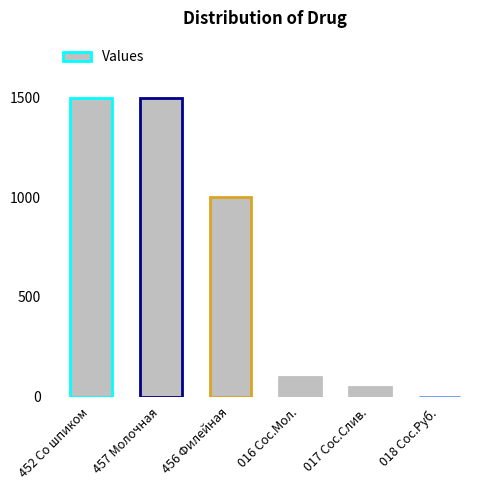

What is the average value?

692